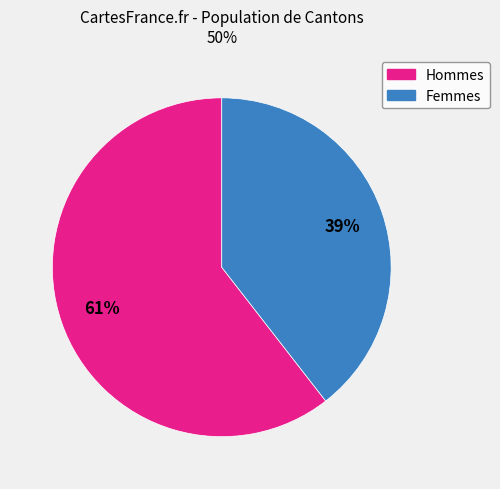

To the nearest percent, what is the average slice percentage?

50%